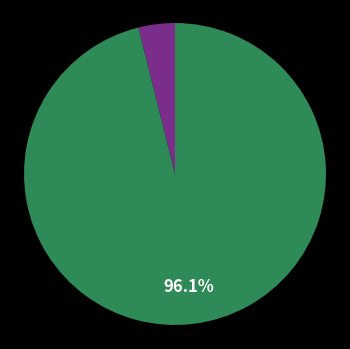

Does any single category account for the majority?

Yes